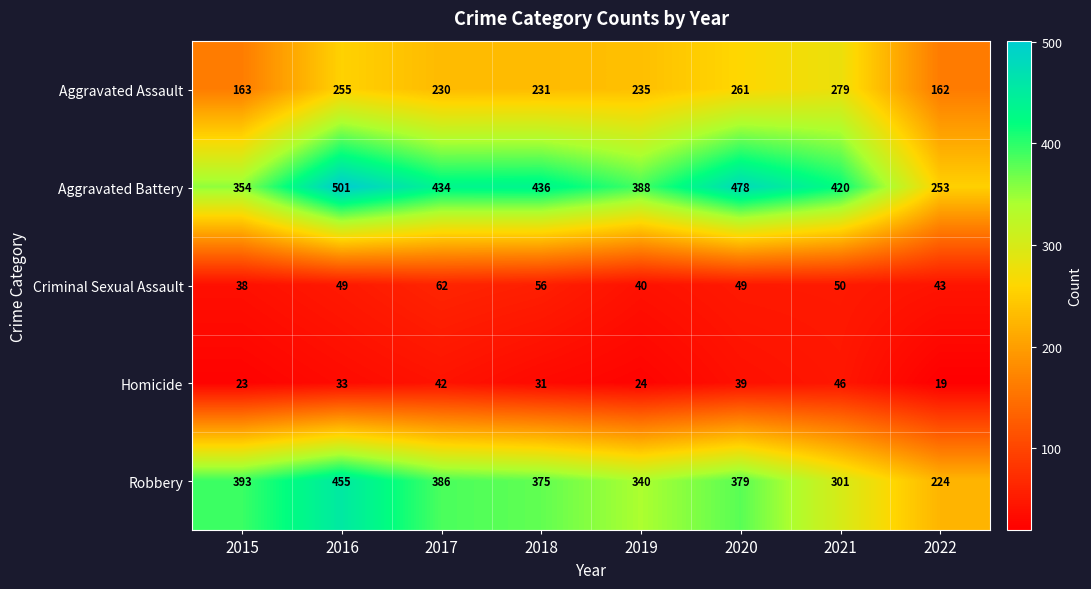

Rank the series by their maximum value, from lowest to highest.

Homicide, Criminal Sexual Assault, Aggravated Assault, Robbery, Aggravated Battery